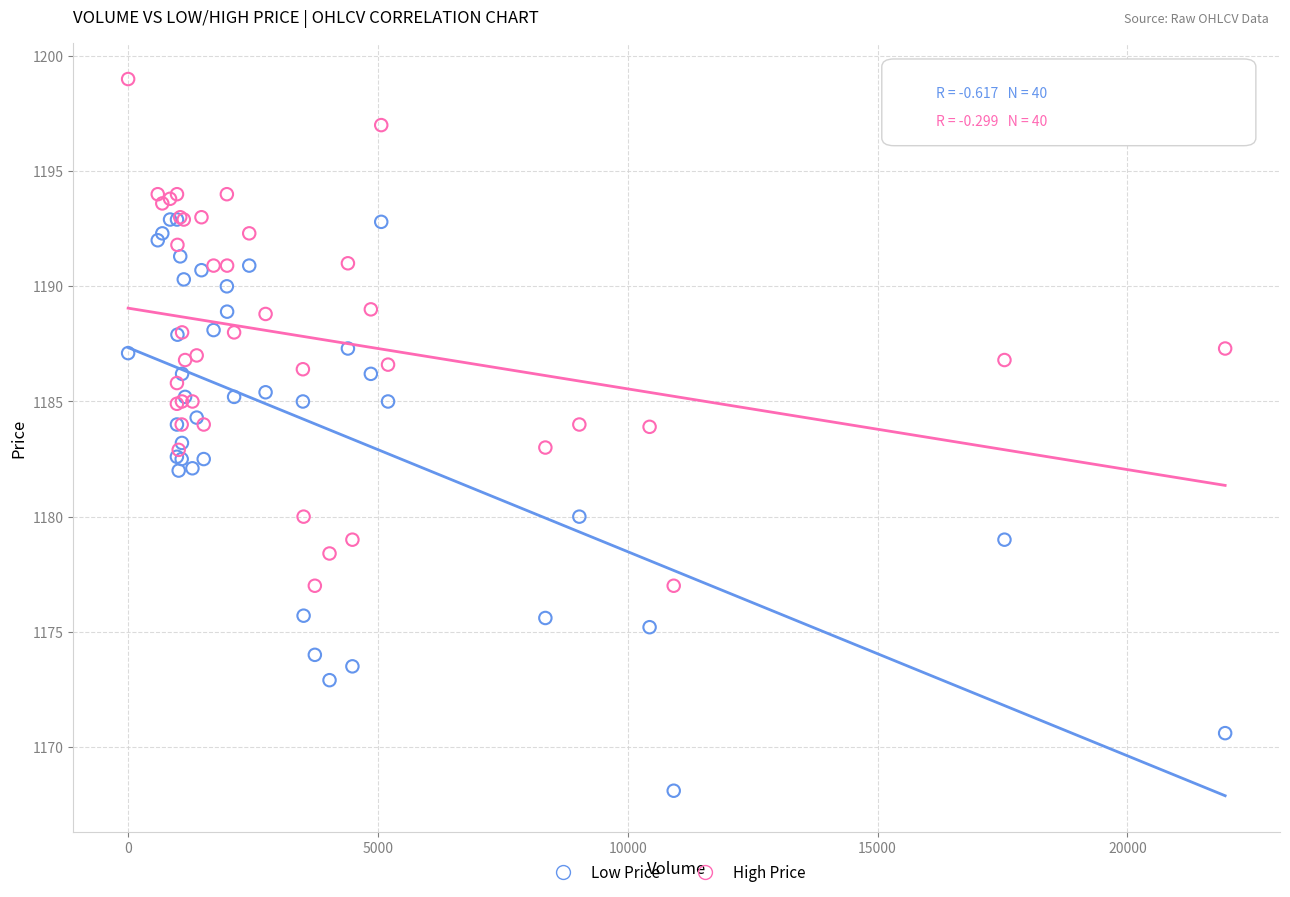

What are all the series names shown in the legend?

Low Price, High Price